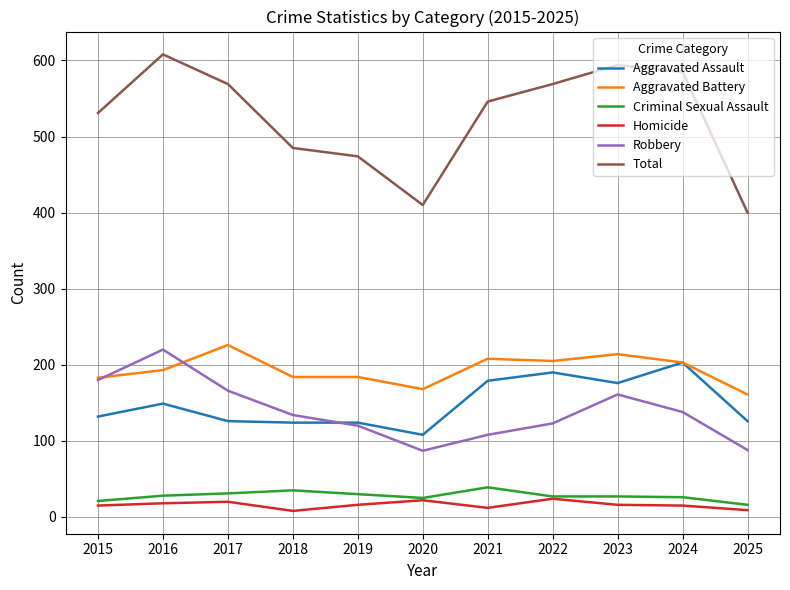

At how many categories does at least one series exceed 457?

9